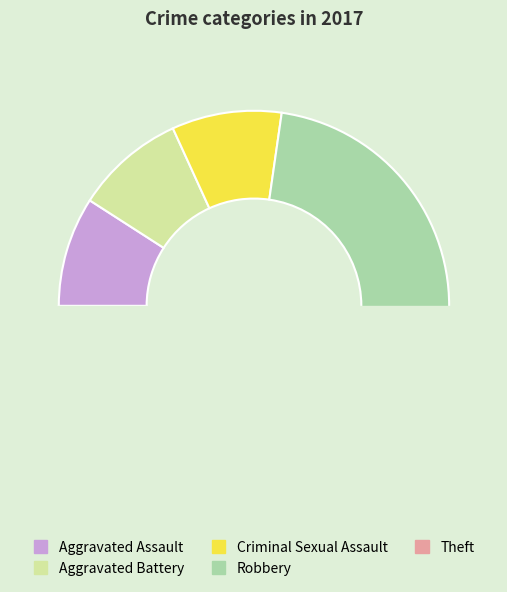

Is Robbery the majority of the pie?

No